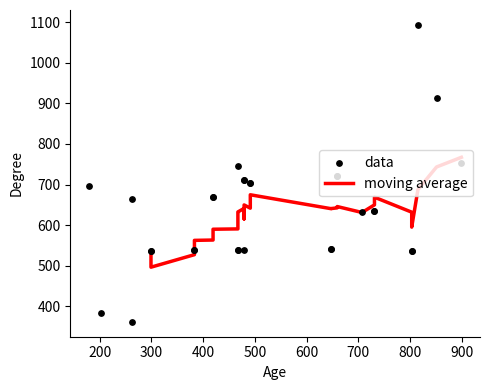

What is the change in value from 479 to 299?

-4